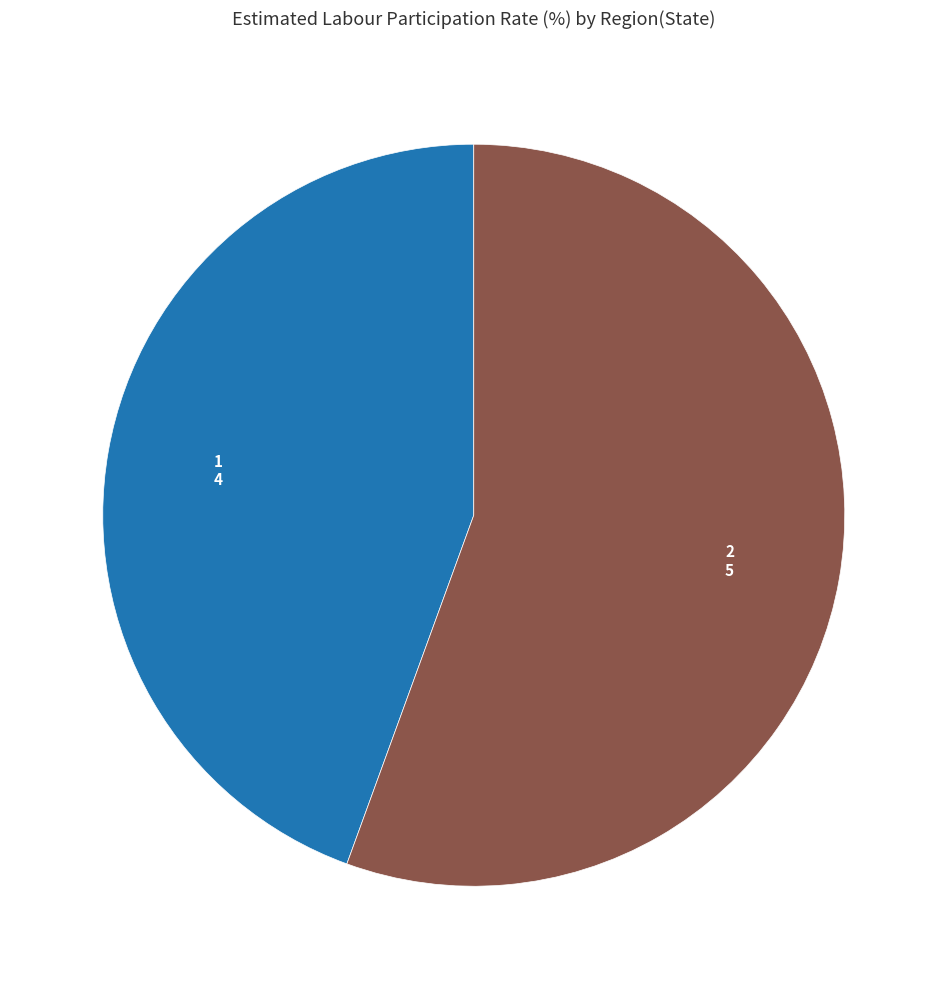

Does any single category account for the majority?

Yes